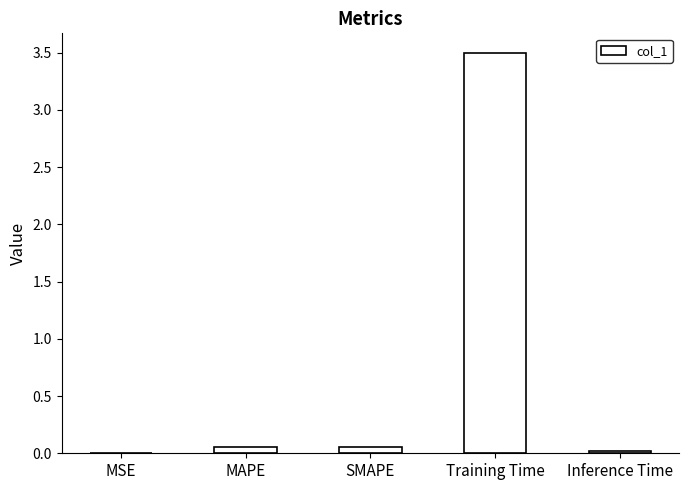

What is the sum of all values?

3.6